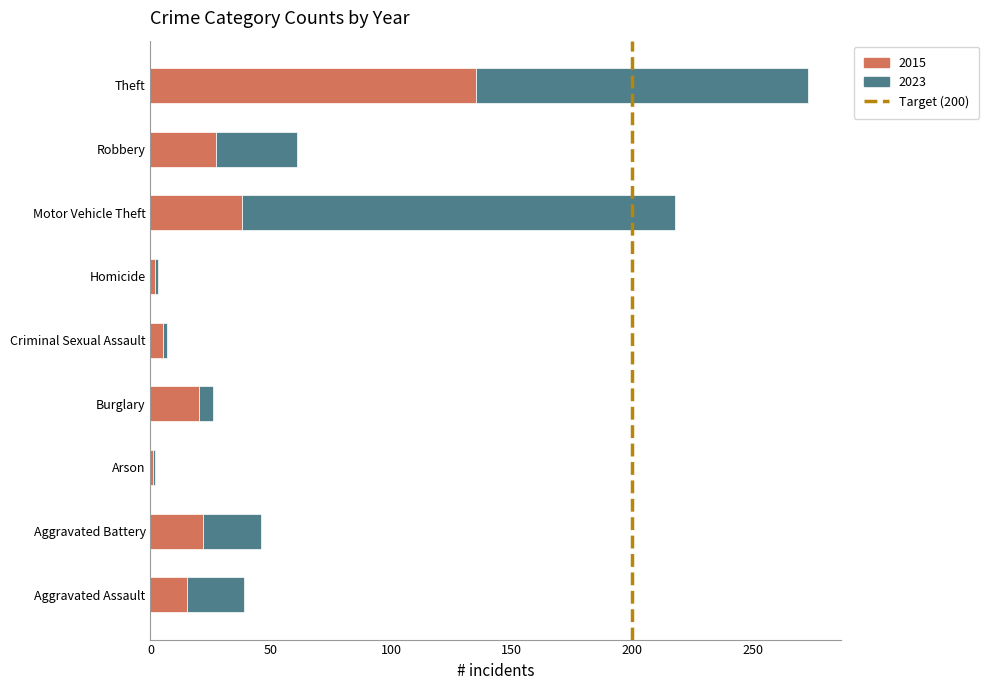

What is the average value of the 2015 series?

29